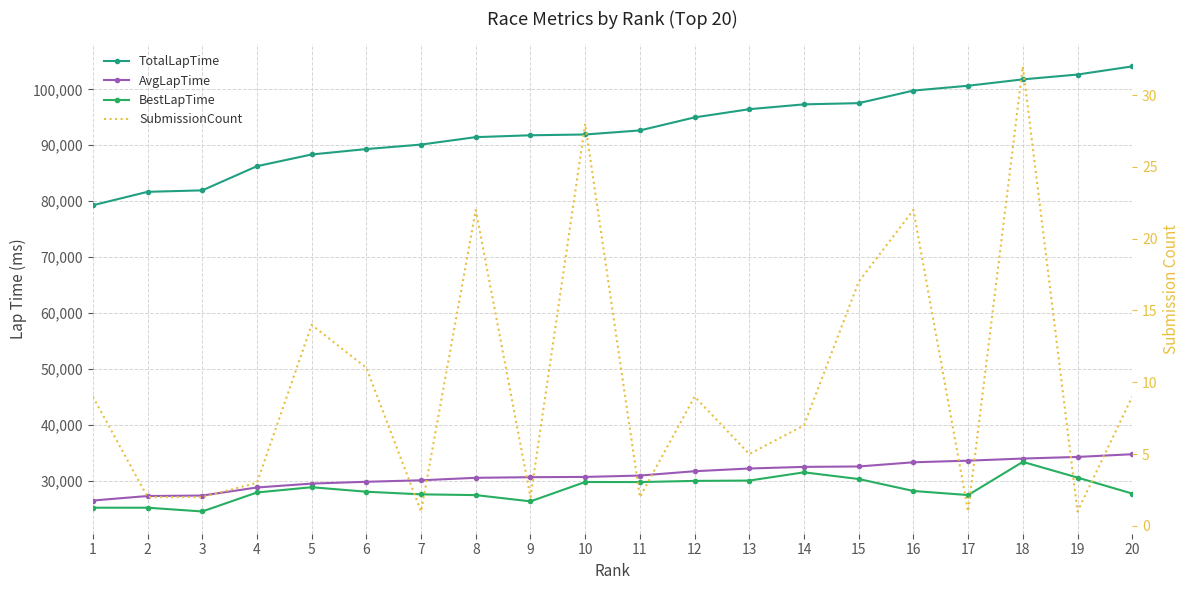

What are all the series names shown in the legend?

TotalLapTime, AvgLapTime, BestLapTime, SubmissionCount